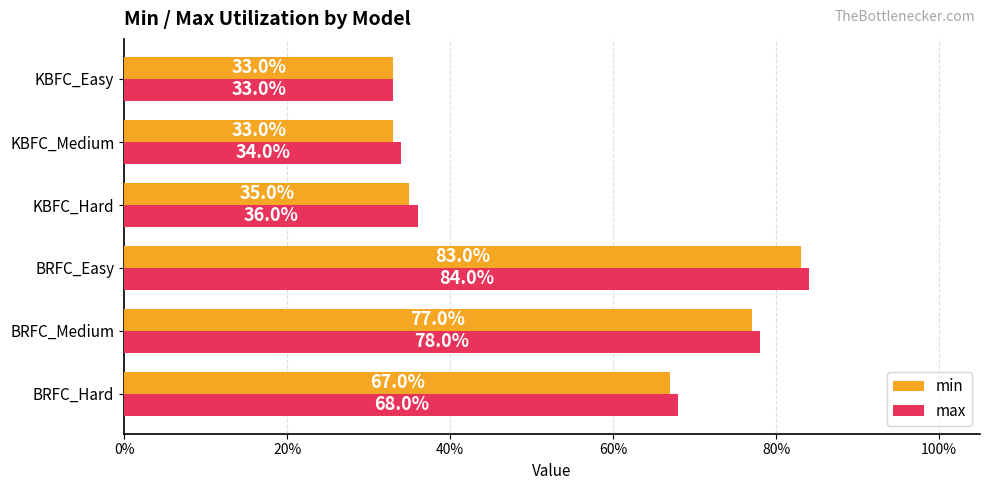

What are all the series names shown in the legend?

min, max